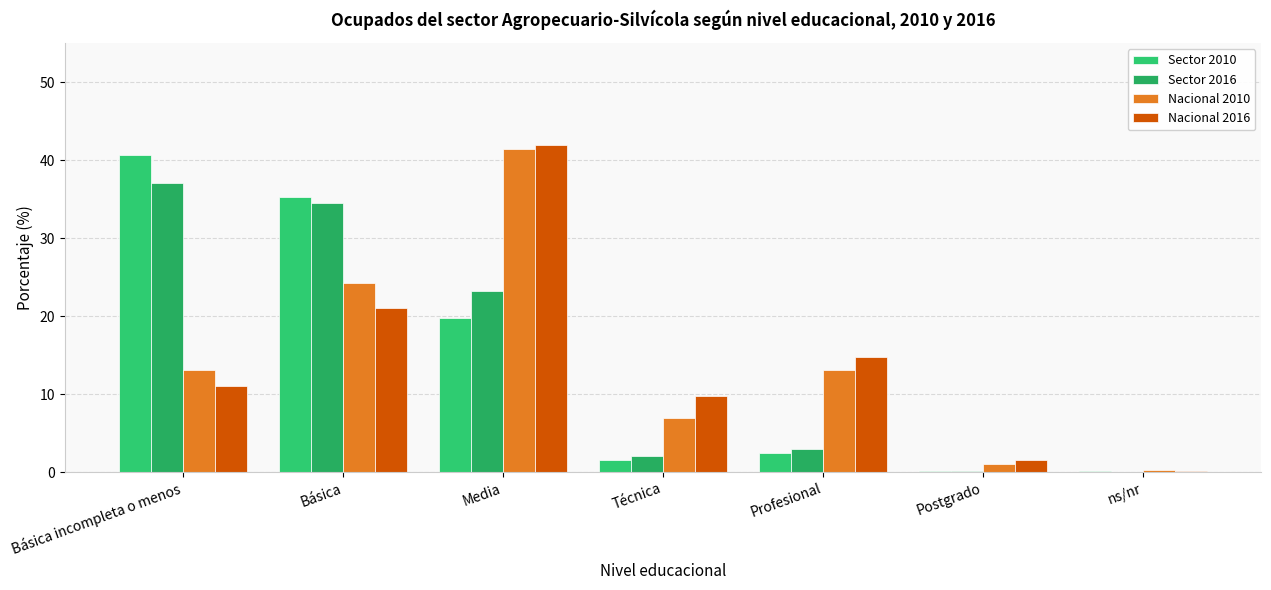

Reading left to right, extract all data points from this chart.

Sector 2010: Básica incompleta o menos=40.7	Básica=35.3	Media=19.8	Técnica=1.6	Profesional=2.4	Postgrado=0.1	ns/nr=0.2
Sector 2016: Básica incompleta o menos=37.1	Básica=34.5	Media=23.2	Técnica=2.1	Profesional=2.9	Postgrado=0.1	ns/nr=0.0
Nacional 2010: Básica incompleta o menos=13.1	Básica=24.2	Media=41.4	Técnica=7.0	Profesional=13.1	Postgrado=1.0	ns/nr=0.3
Nacional 2016: Básica incompleta o menos=11.0	Básica=21.0	Media=41.9	Técnica=9.7	Profesional=14.7	Postgrado=1.6	ns/nr=0.1